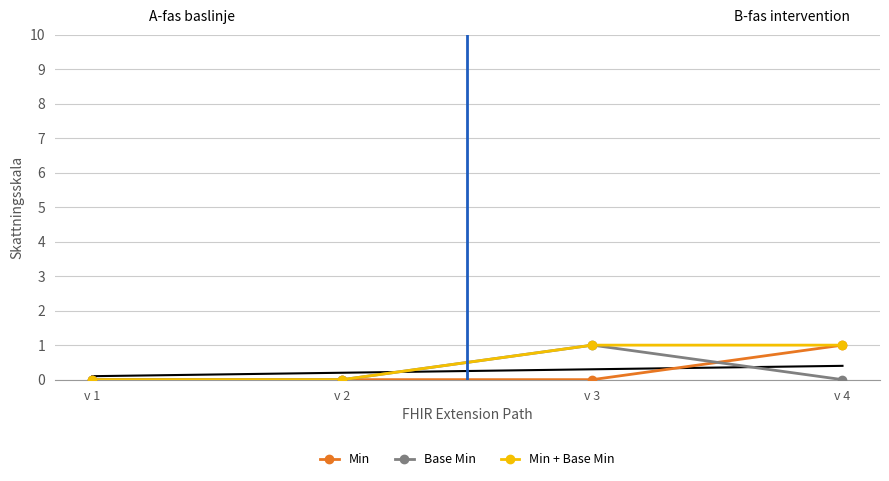

True or false: Min and Min + Base Min cross at least once.

False